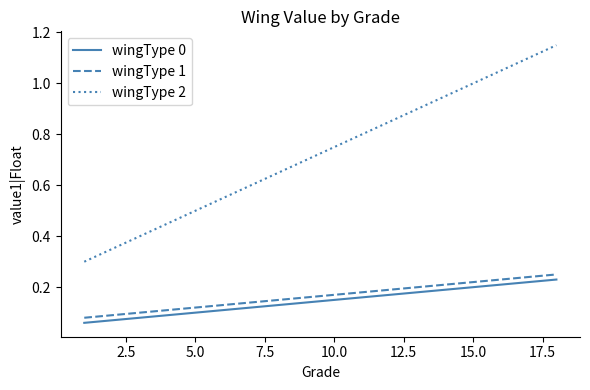

Which series has the widest spread of values?

wingType 2